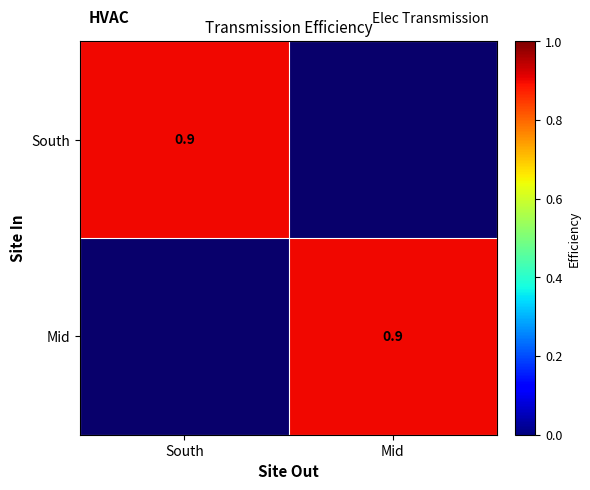

Is it true that Mid equals 0.9 at Mid?

True